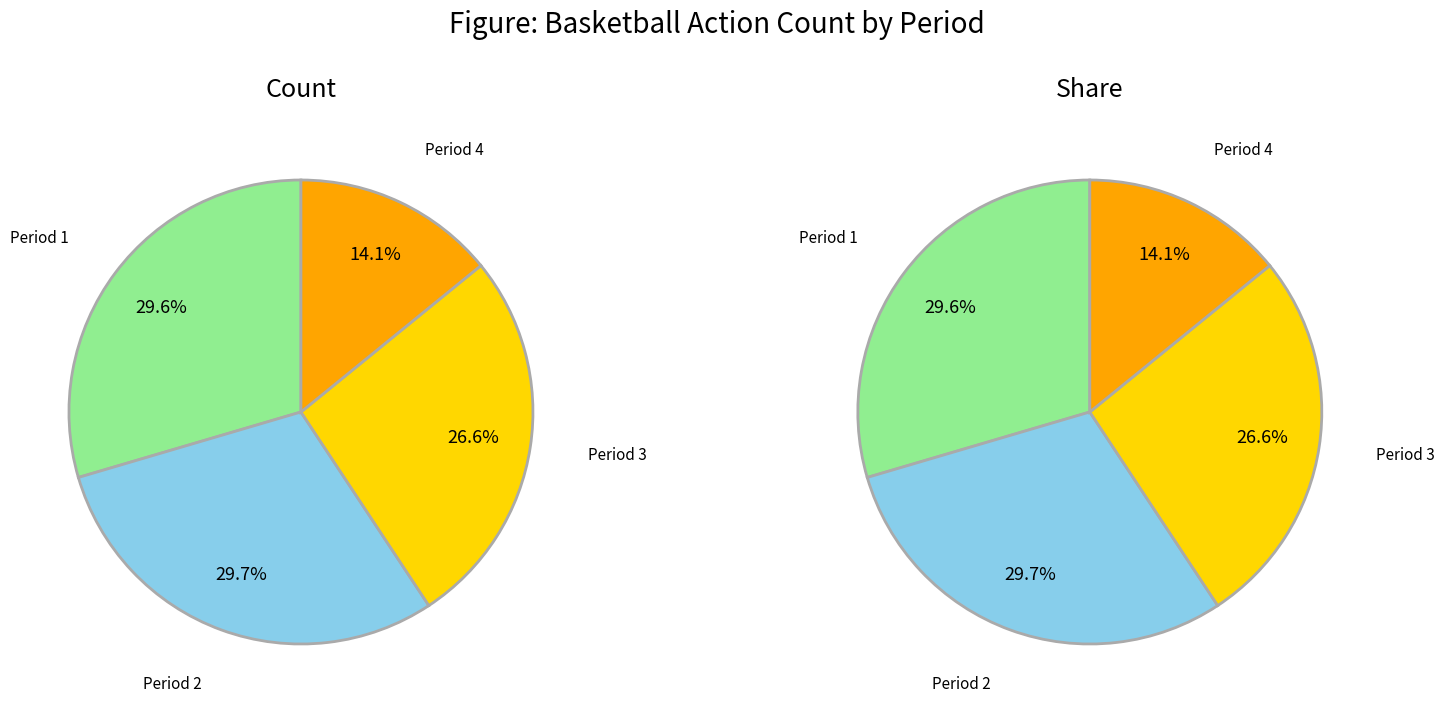

Which category has the biggest portion of the pie?

Period 2